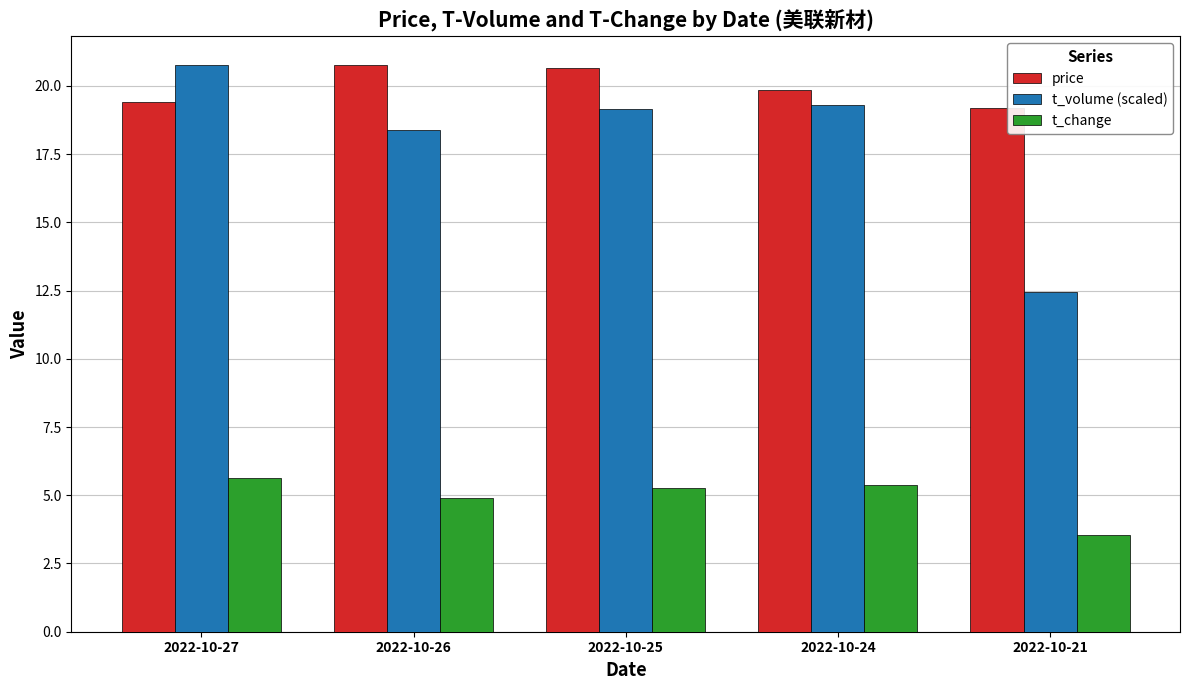

Which series has the largest range (max minus min)?

t_volume (scaled)